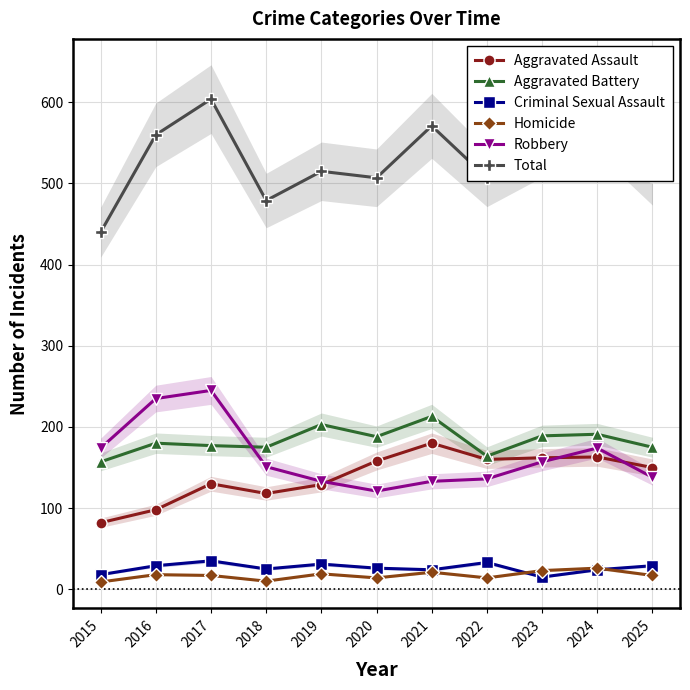

Reading left to right, list all the values displayed in this chart.

Aggravated Assault: 2015=82	2016=98	2017=130	2018=118	2019=129	2020=158	2021=180	2022=160	2023=162	2024=163	2025=150
Aggravated Battery: 2015=157	2016=180	2017=177	2018=175	2019=203	2020=188	2021=213	2022=164	2023=189	2024=191	2025=175
Criminal Sexual Assault: 2015=18	2016=29	2017=35	2018=25	2019=31	2020=26	2021=24	2022=33	2023=15	2024=24	2025=29
Homicide: 2015=9	2016=18	2017=17	2018=10	2019=19	2020=14	2021=21	2022=14	2023=23	2024=26	2025=17
Robbery: 2015=174	2016=235	2017=245	2018=151	2019=133	2020=121	2021=133	2022=136	2023=157	2024=174	2025=138
Total: 2015=440	2016=560	2017=604	2018=479	2019=515	2020=507	2021=571	2022=507	2023=546	2024=578	2025=509